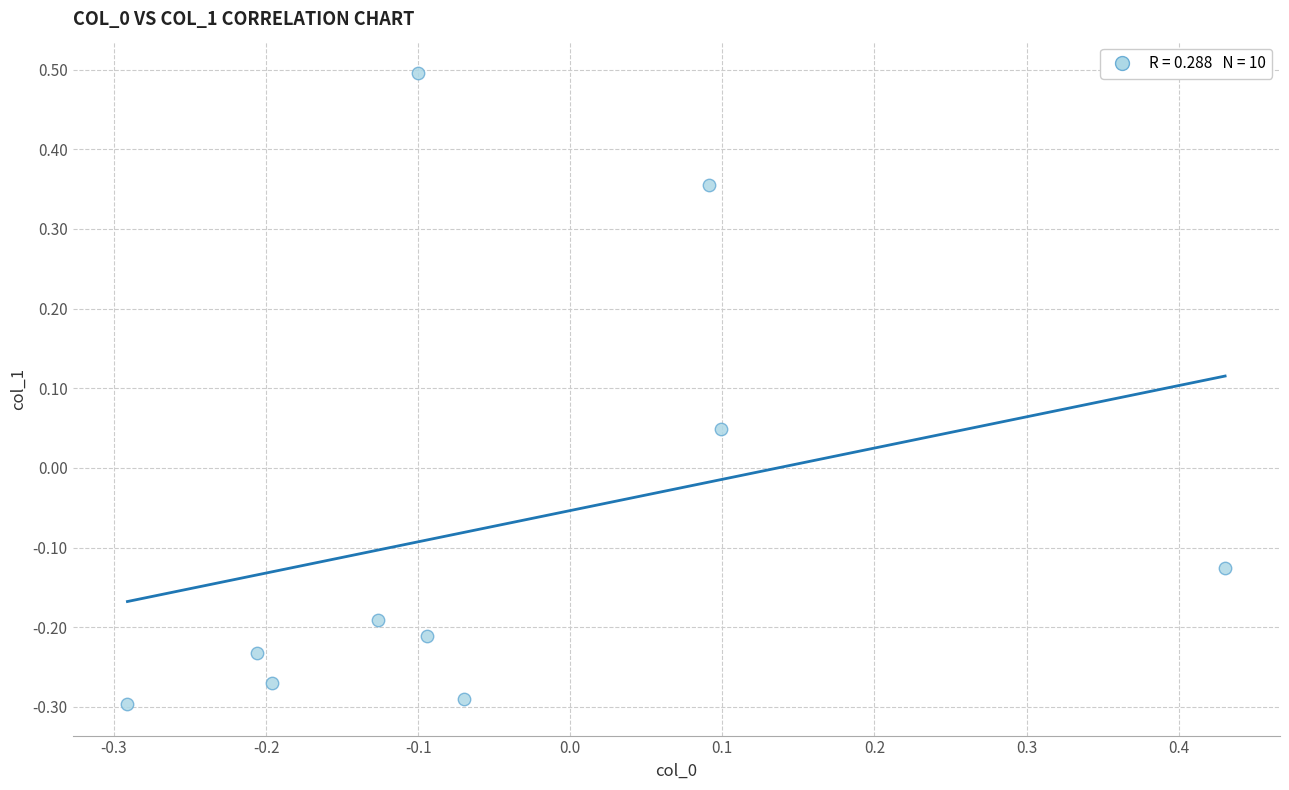

What is the range of X values (max minus min)?

0.7